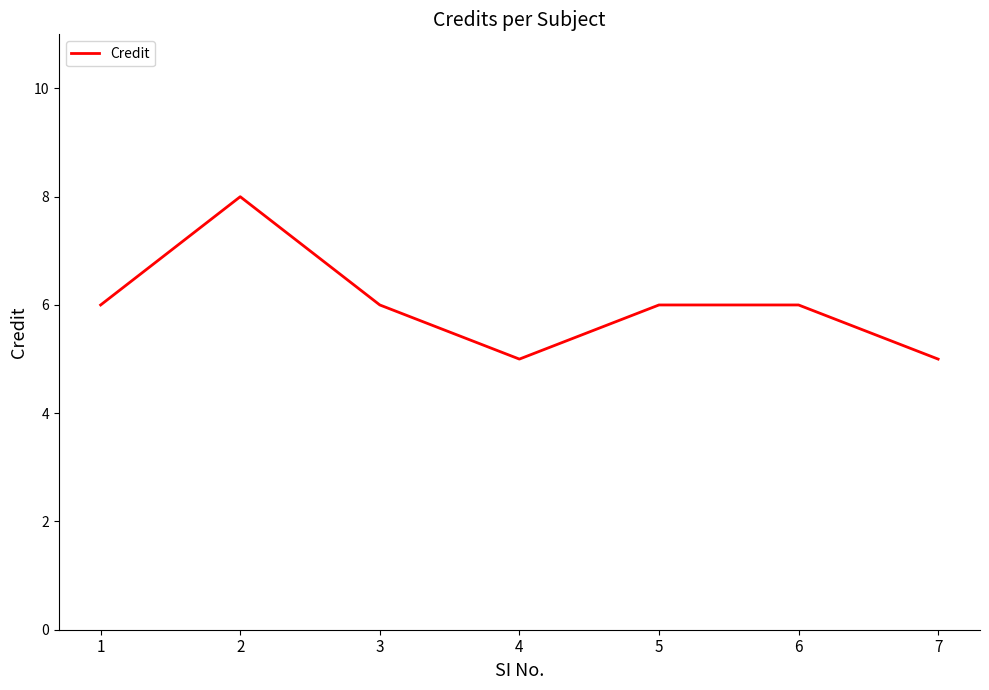

True or false: the data shows 5 at 4.

True